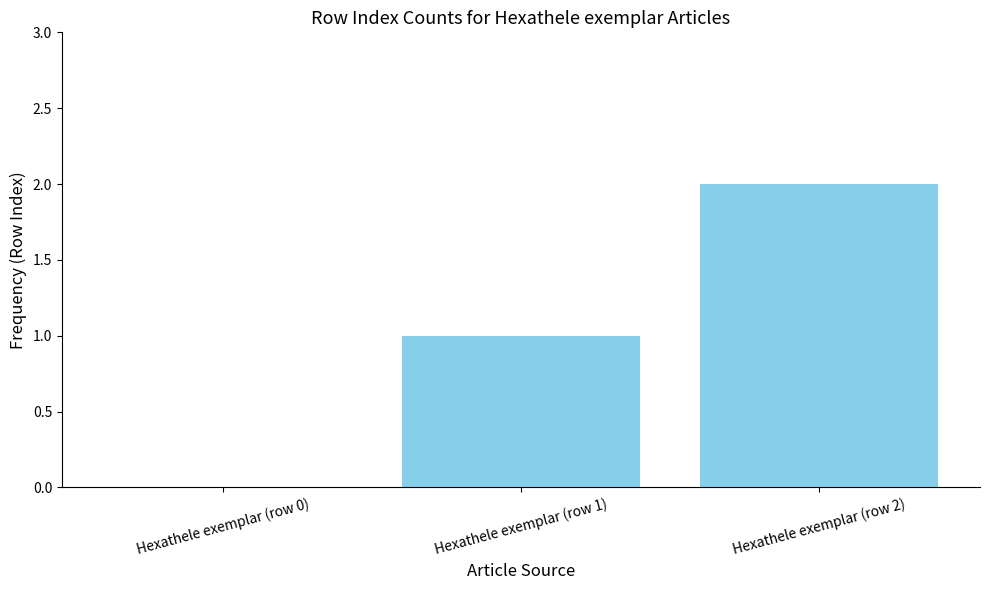

True or false: the data shows 0 at Hexathele exemplar (row 0).

True